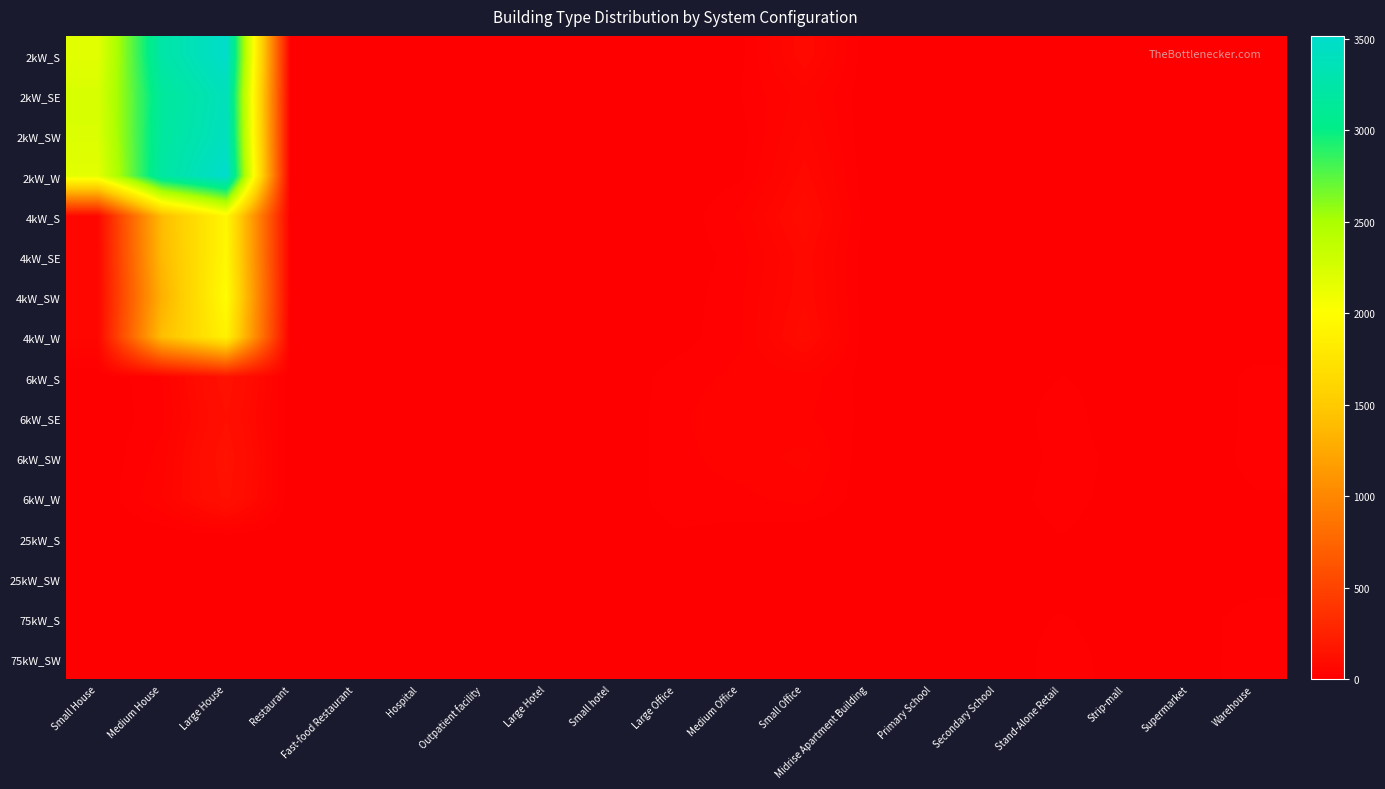

List the series in order of their peak value, lowest first.

25kW_SW, 25kW_S, 75kW_S, 75kW_SW, 6kW_SE, 6kW_W, 6kW_S, 6kW_SW, 4kW_W, 4kW_S, 4kW_SE, 4kW_SW, 2kW_SE, 2kW_SW, 2kW_S, 2kW_W